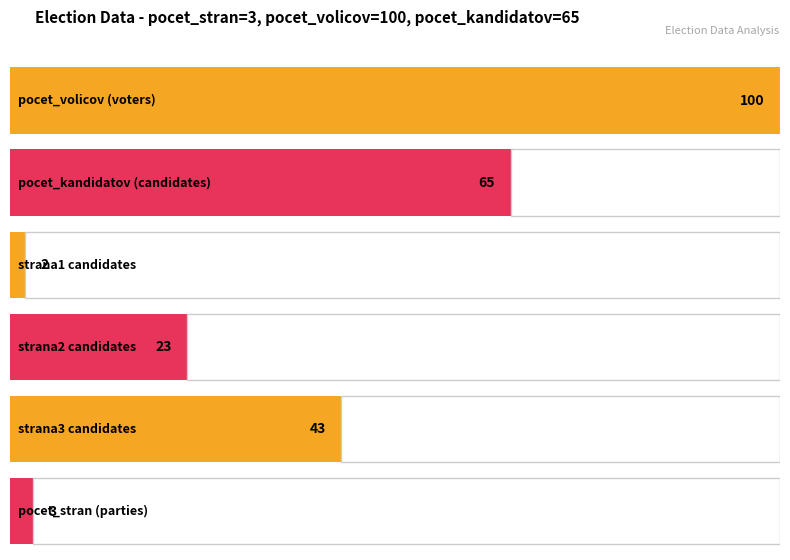

True or false: the data shows 18 at strana3.

False